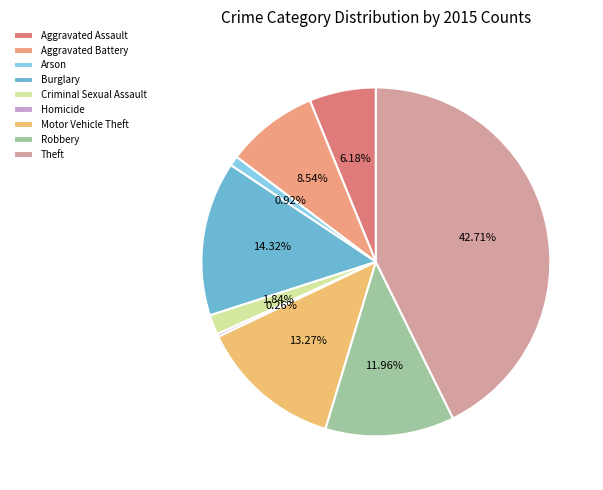

To the nearest percent, what portion does Aggravated Assault represent?

6%